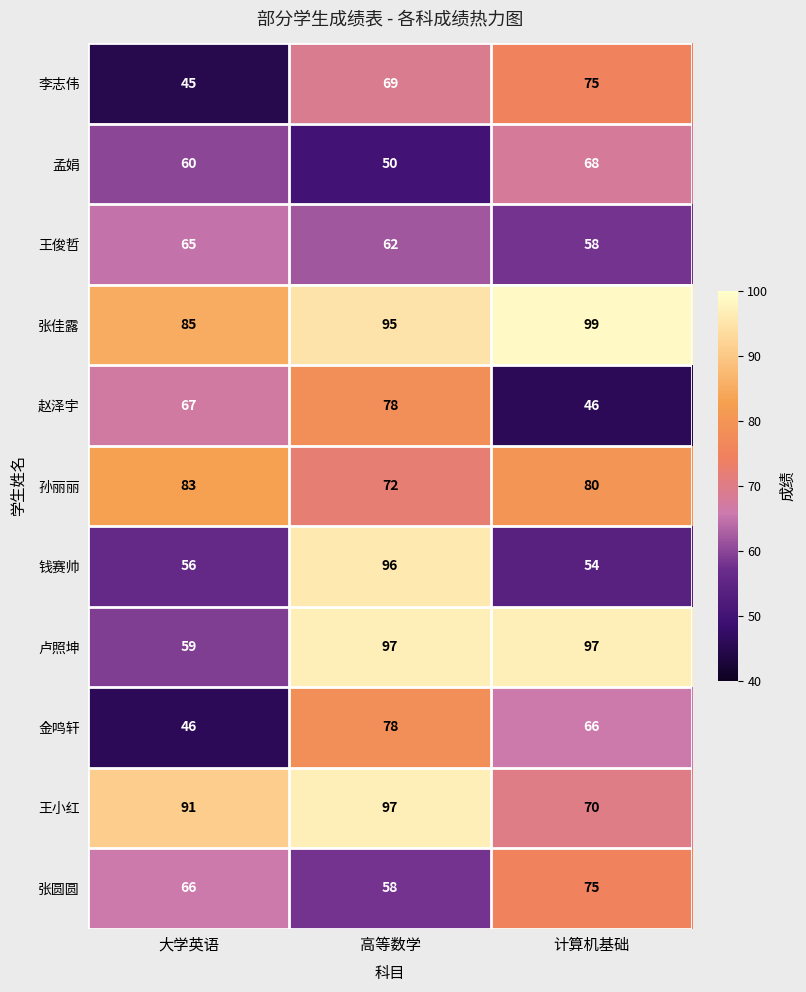

What is the smallest value displayed?

45